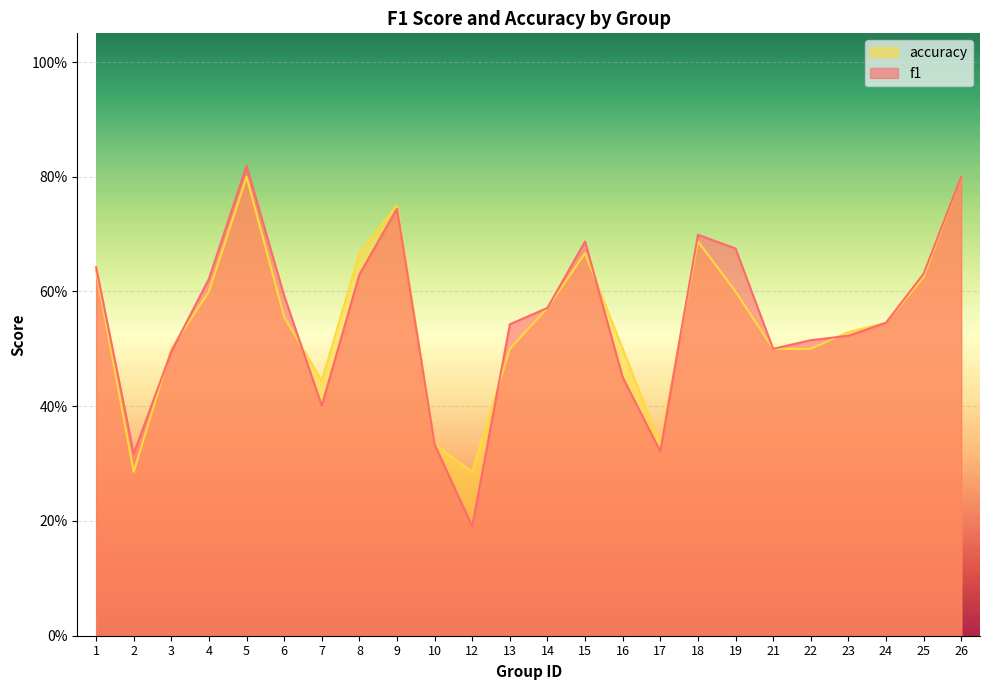

What value does the f1 series have at 18?

0.7